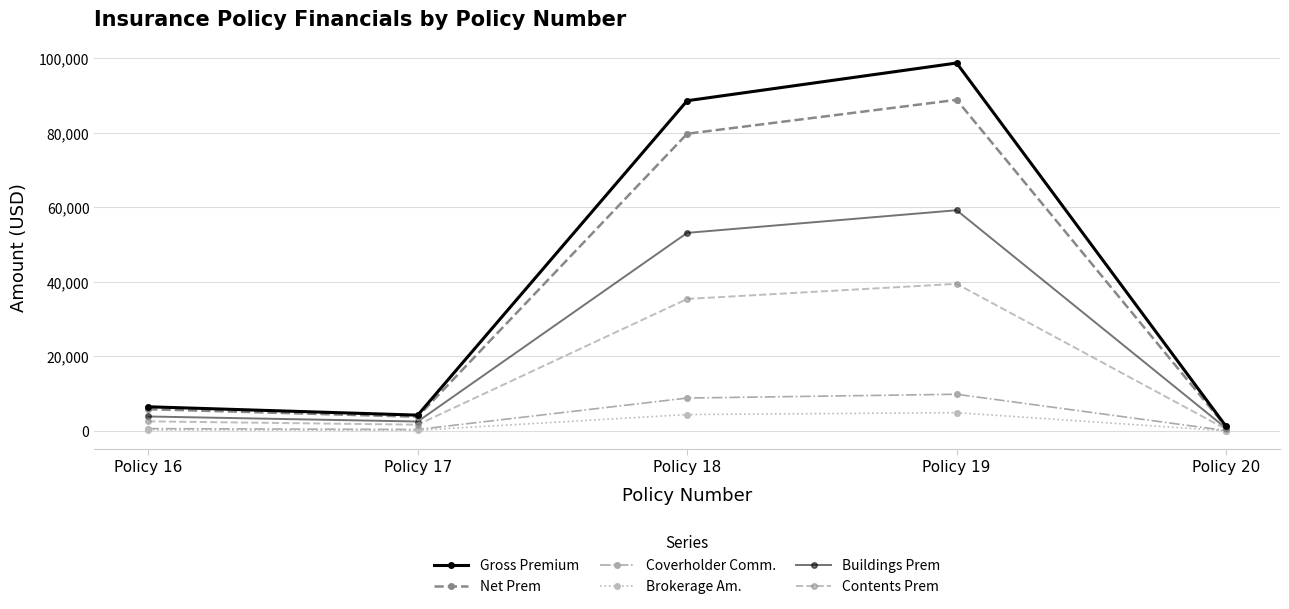

True or false: Buildings Prem and Coverholder Comm. cross at least once.

False